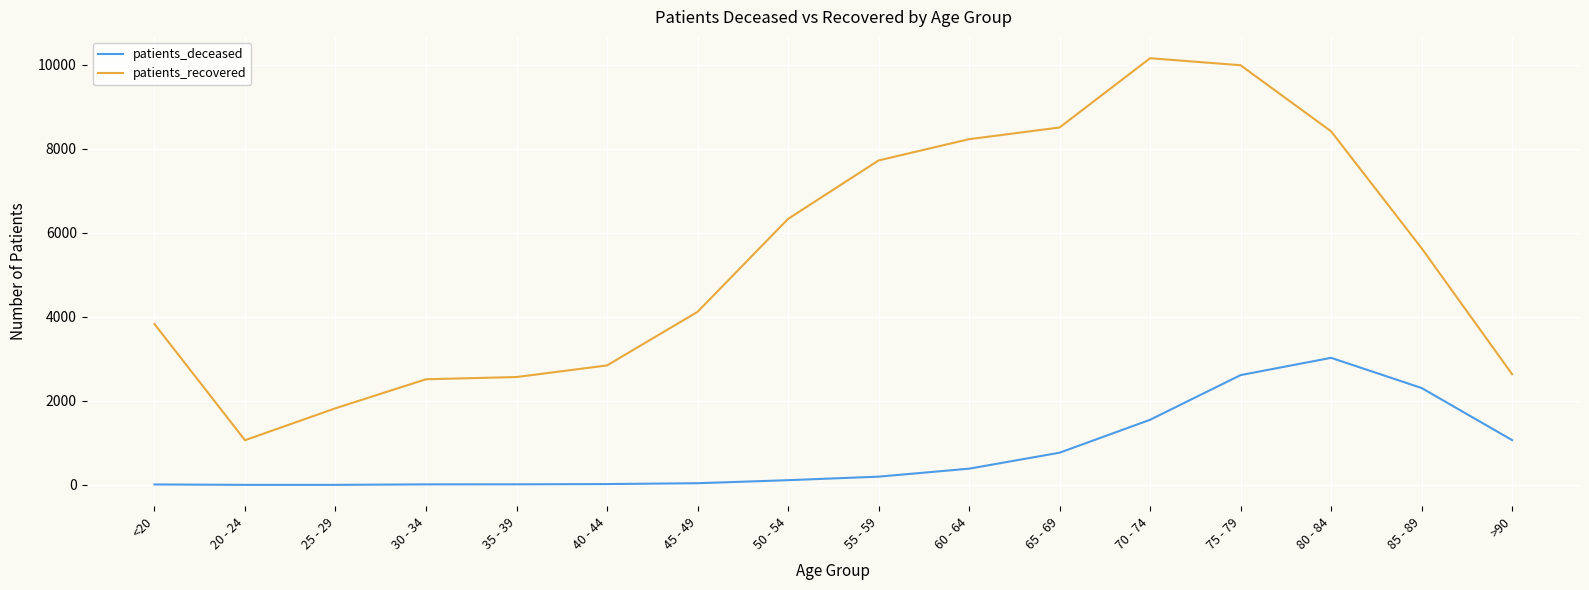

What is the spread (max minus min) of values at 85 - 89?

3326